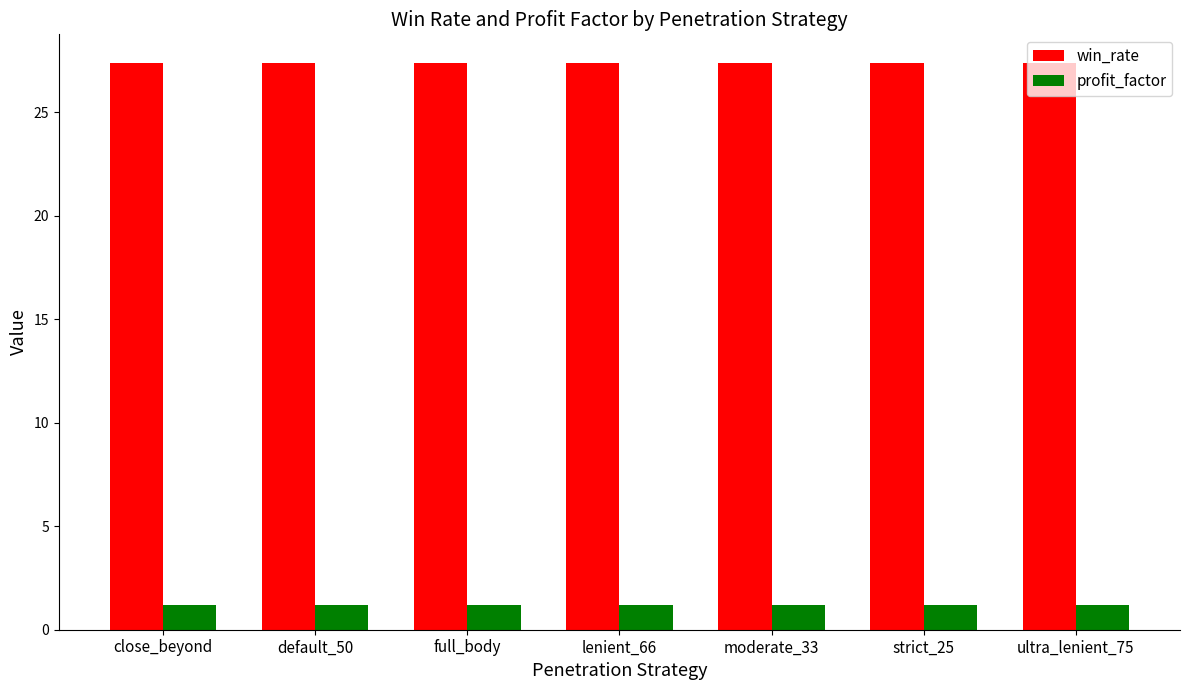

How many categories are shown in the chart?

7